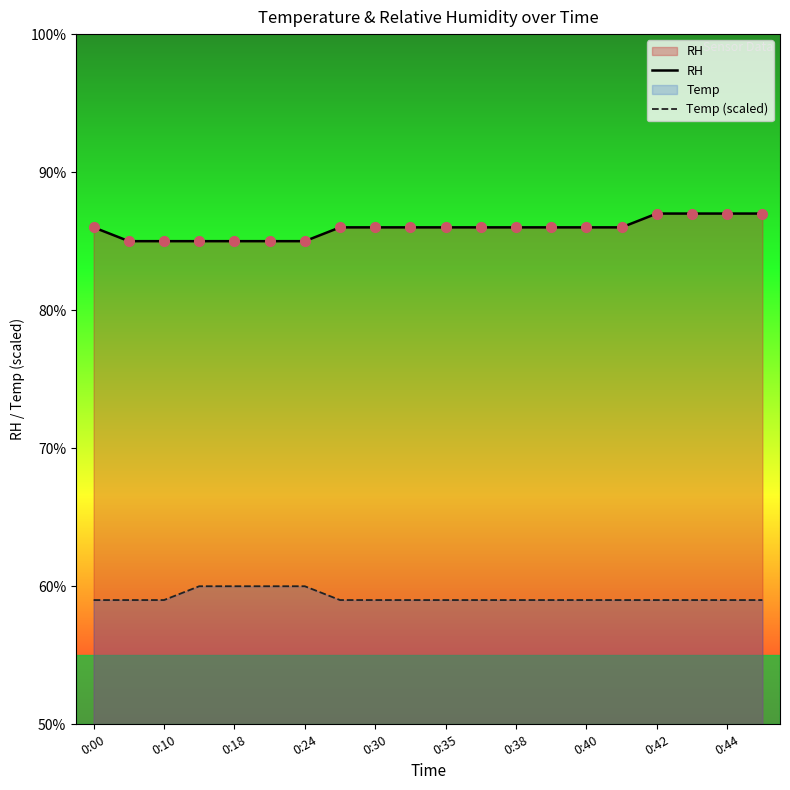

What is the highest value of the RH series?

87.0